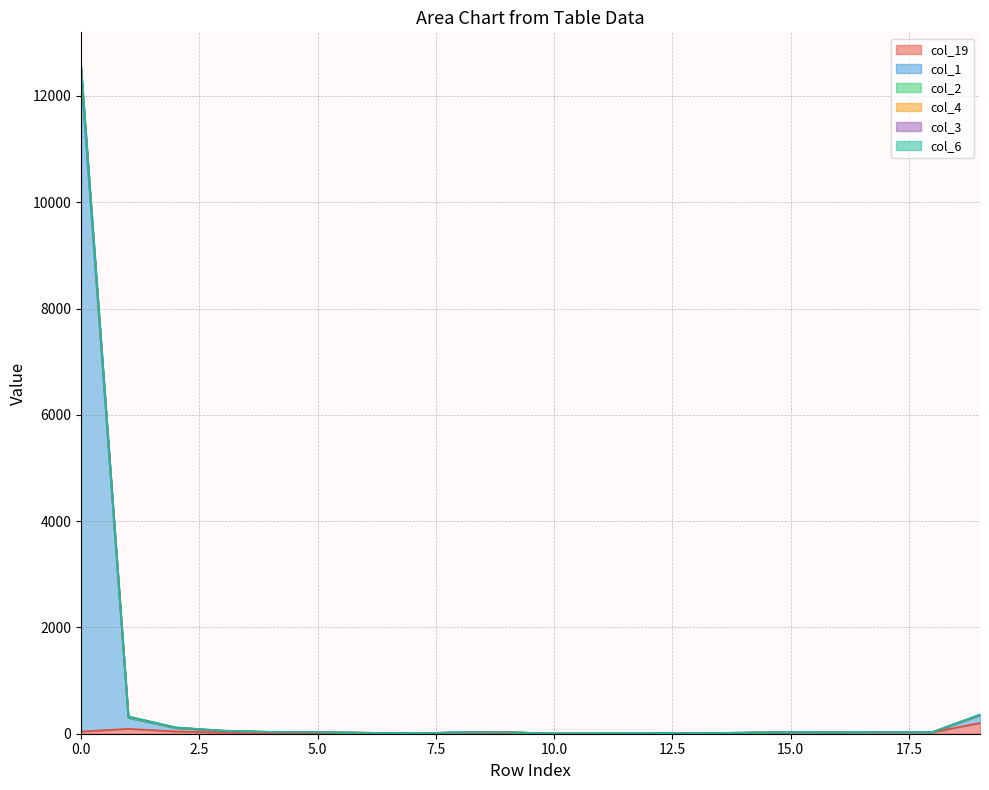

What is the total value across all series at 4?

68